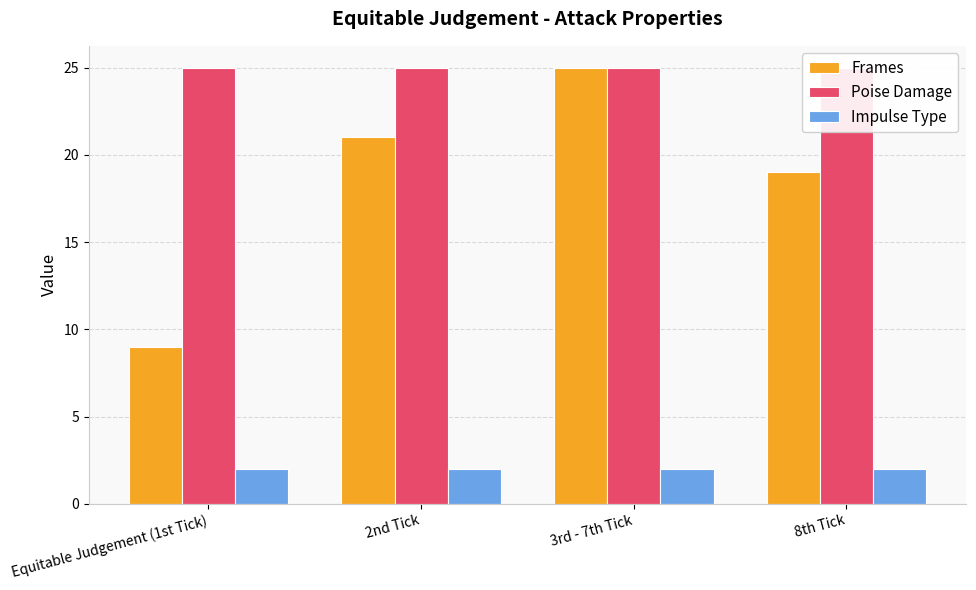

What is the label of the 1st bar from the right?

8th Tick